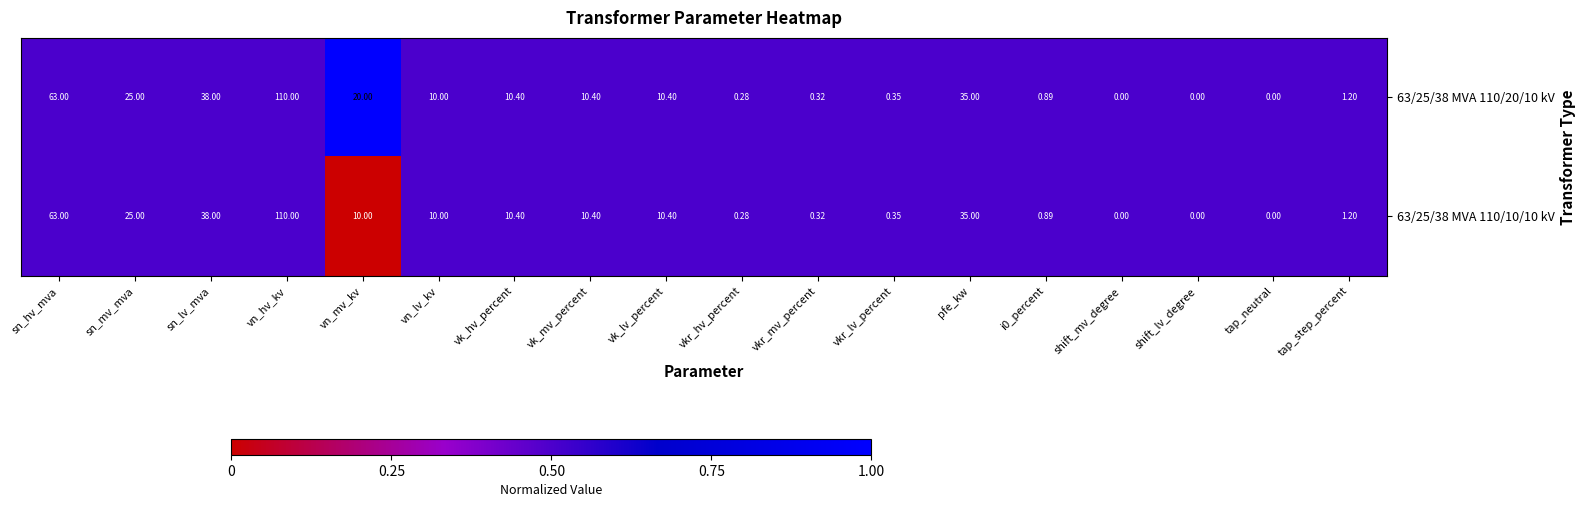

At which category is the sum across all series the highest?

vn_hv_kv